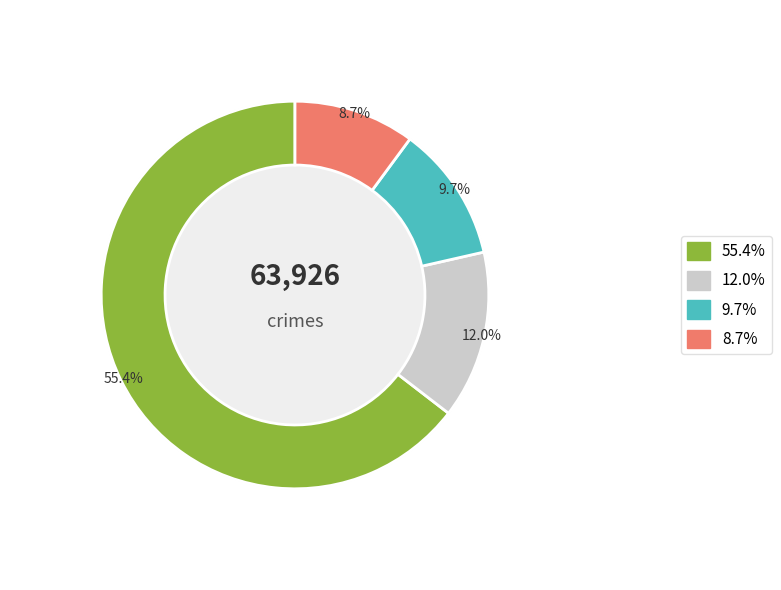

To the nearest percent, what portion does Burglary represent?

12%